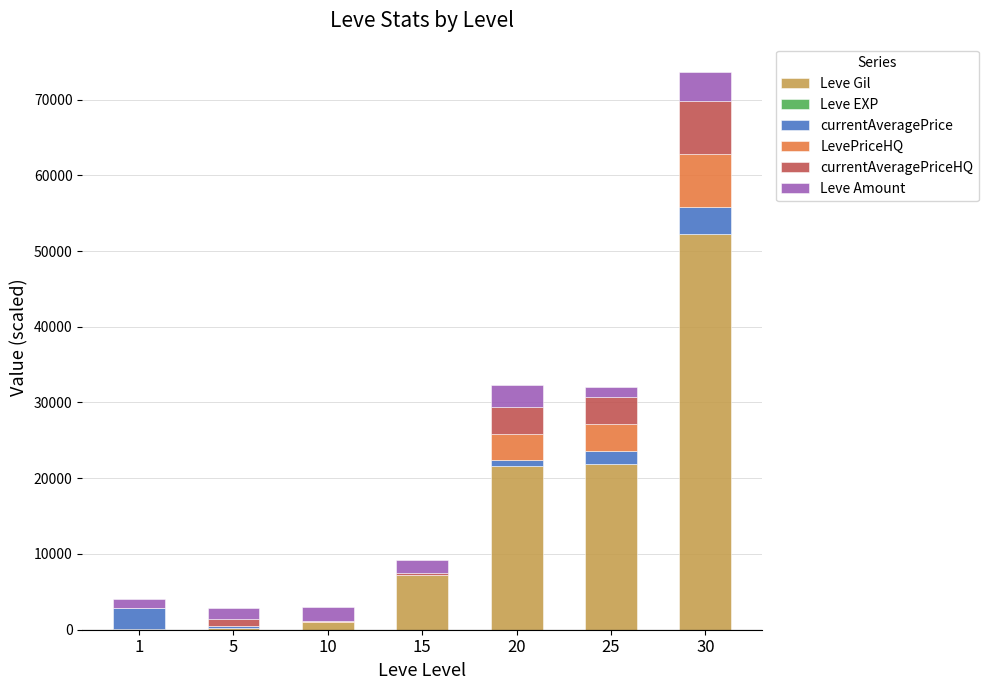

What is the highest value of the Leve Gil series?

52220.0